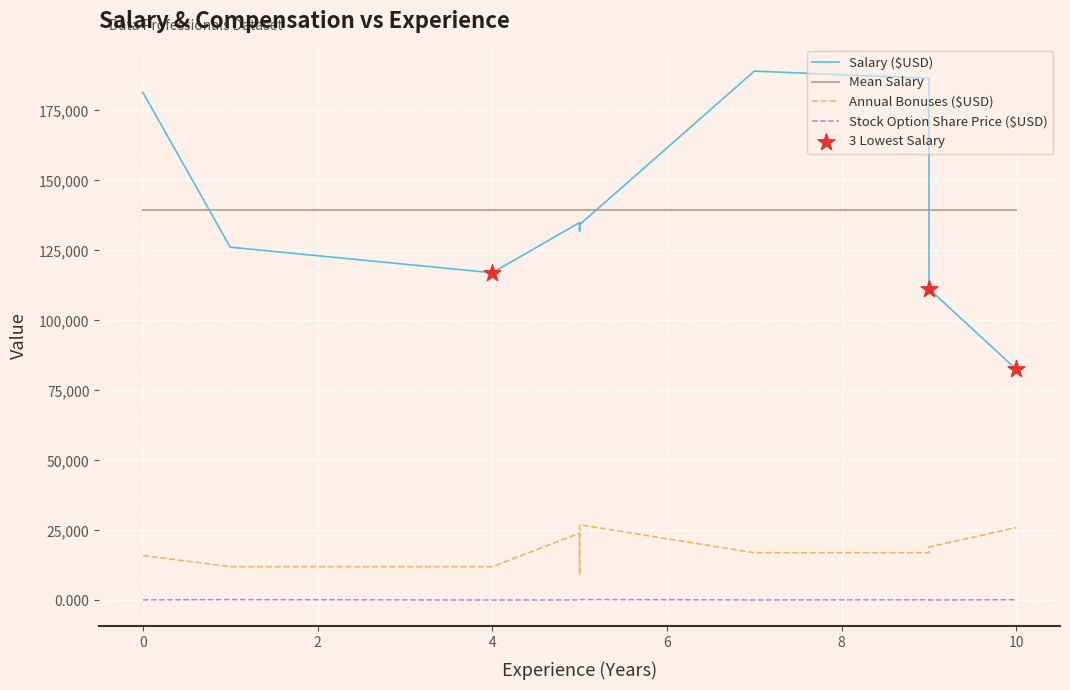

At which category is the sum across all series the highest?

7